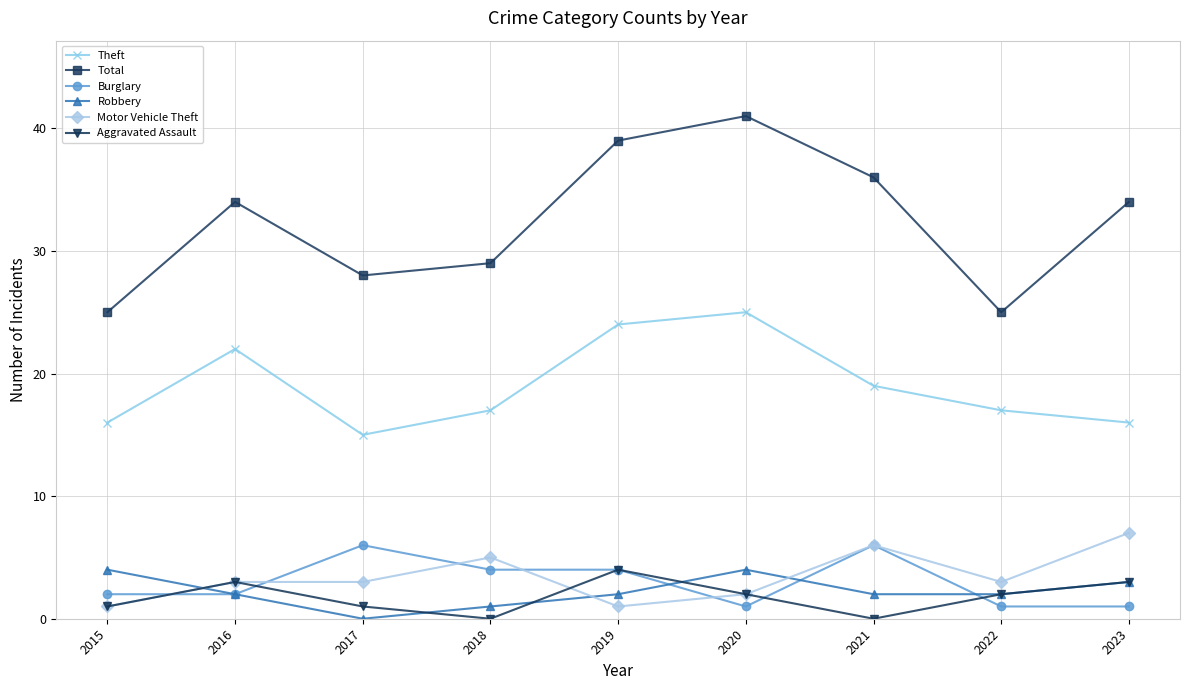

Reading left to right, what are all the values shown in this chart?

Theft: 2015=16	2016=22	2017=15	2018=17	2019=24	2020=25	2021=19	2022=17	2023=16
Total: 2015=25	2016=34	2017=28	2018=29	2019=39	2020=41	2021=36	2022=25	2023=34
Burglary: 2015=2	2016=2	2017=6	2018=4	2019=4	2020=1	2021=6	2022=1	2023=1
Robbery: 2015=4	2016=2	2017=0	2018=1	2019=2	2020=4	2021=2	2022=2	2023=3
Motor Vehicle Theft: 2015=1	2016=3	2017=3	2018=5	2019=1	2020=2	2021=6	2022=3	2023=7
Aggravated Assault: 2015=1	2016=3	2017=1	2018=0	2019=4	2020=2	2021=0	2022=2	2023=3